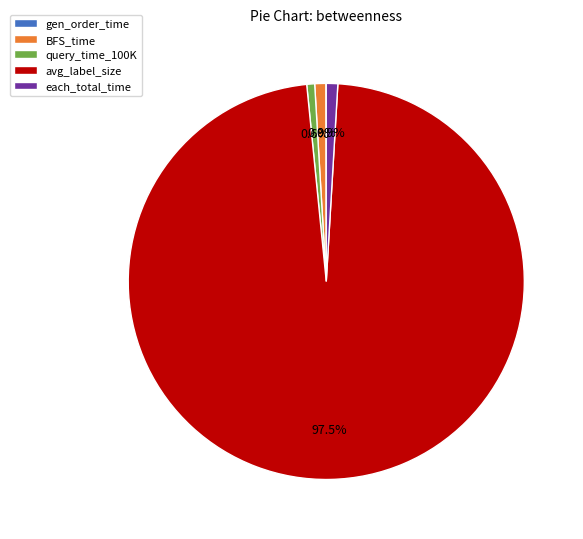

To the nearest percent, what percentage of the pie is each_total_time?

1%